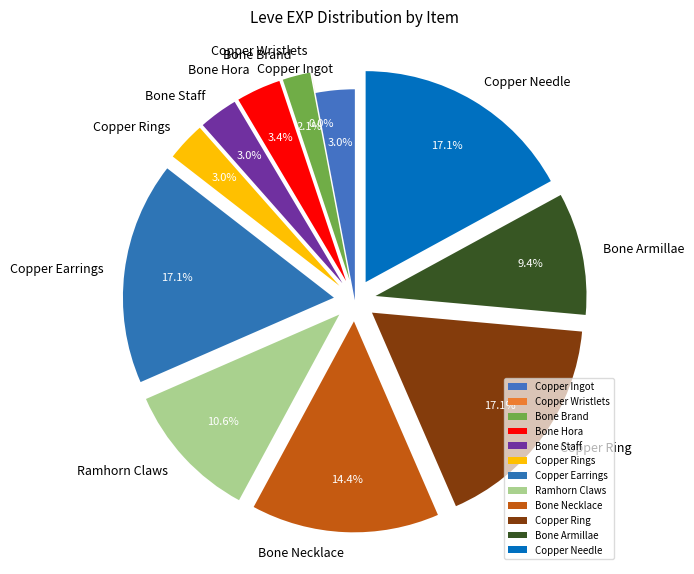

What percentage is the Bone Necklace slice, to the nearest percent?

14%